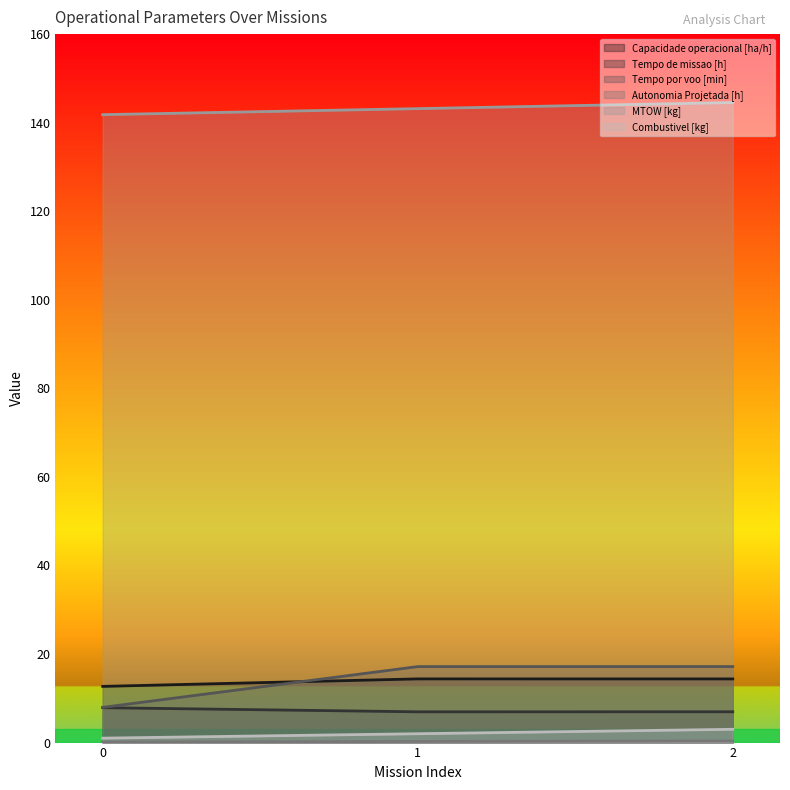

Read the Autonomia Projetada [h] value at 2.

0.4